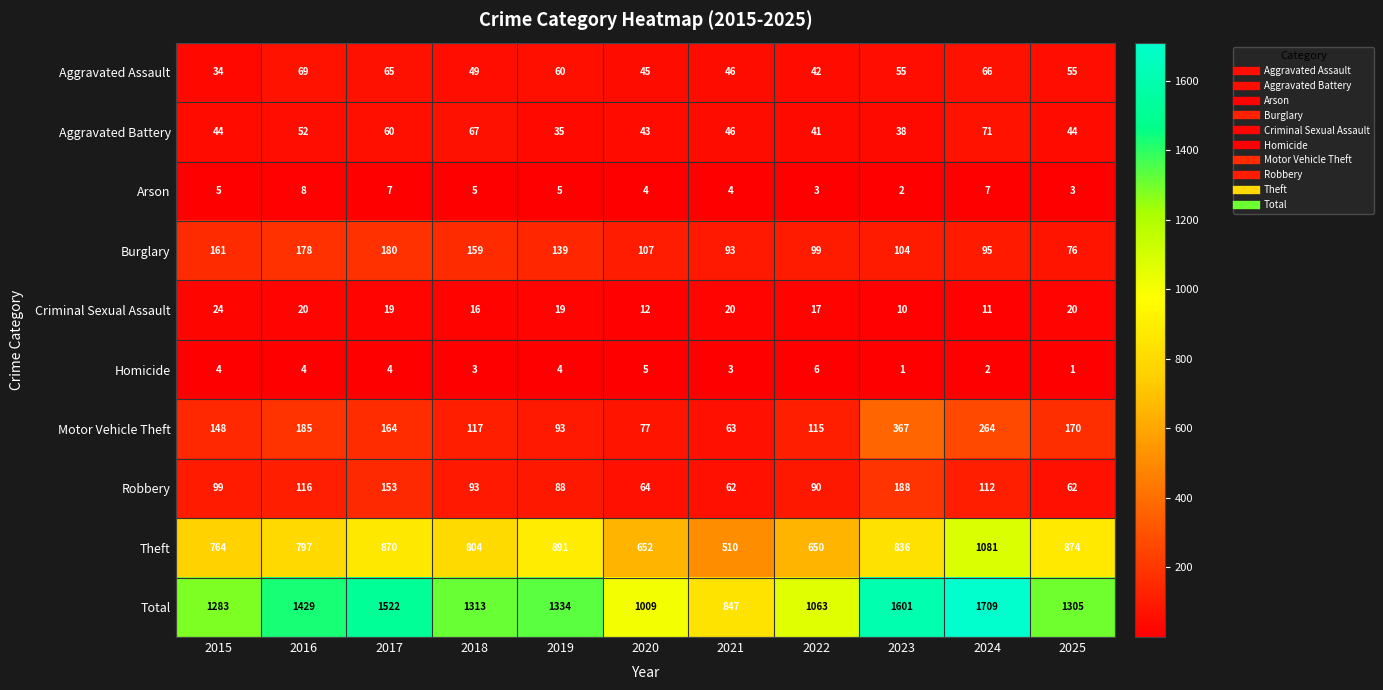

At 2015, list the series in order from largest to smallest.

Total, Theft, Burglary, Motor Vehicle Theft, Robbery, Aggravated Battery, Aggravated Assault, Criminal Sexual Assault, Arson, Homicide